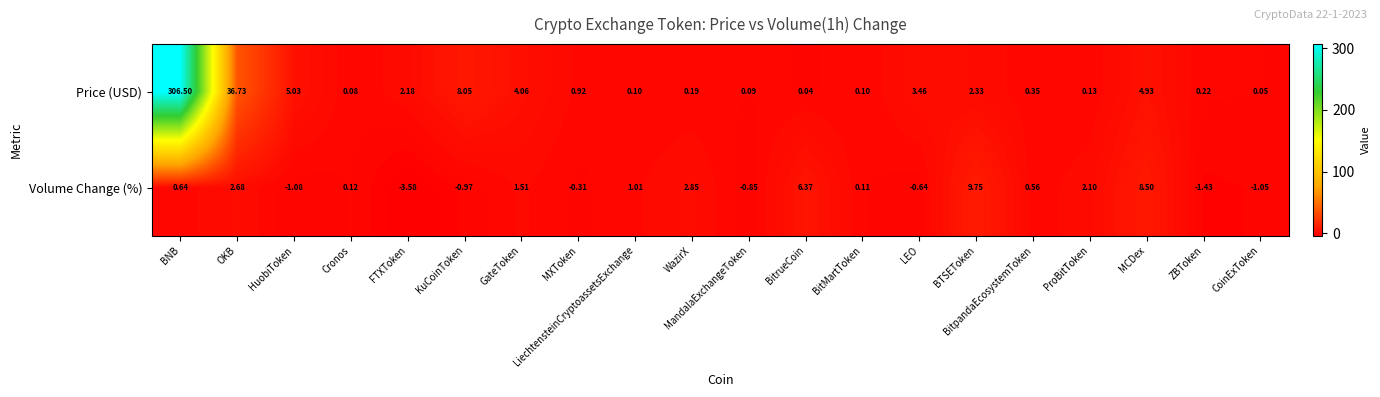

List the series in order of their overall mean, highest first.

Price (USD), Volume Change (%)